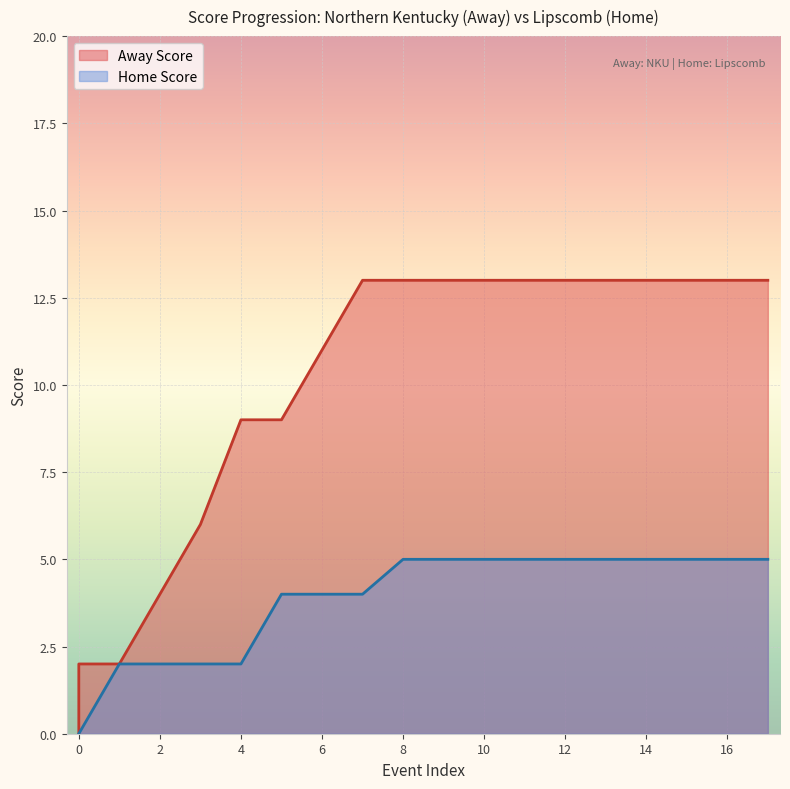

What are all the series names shown in the legend?

Away Score, Home Score